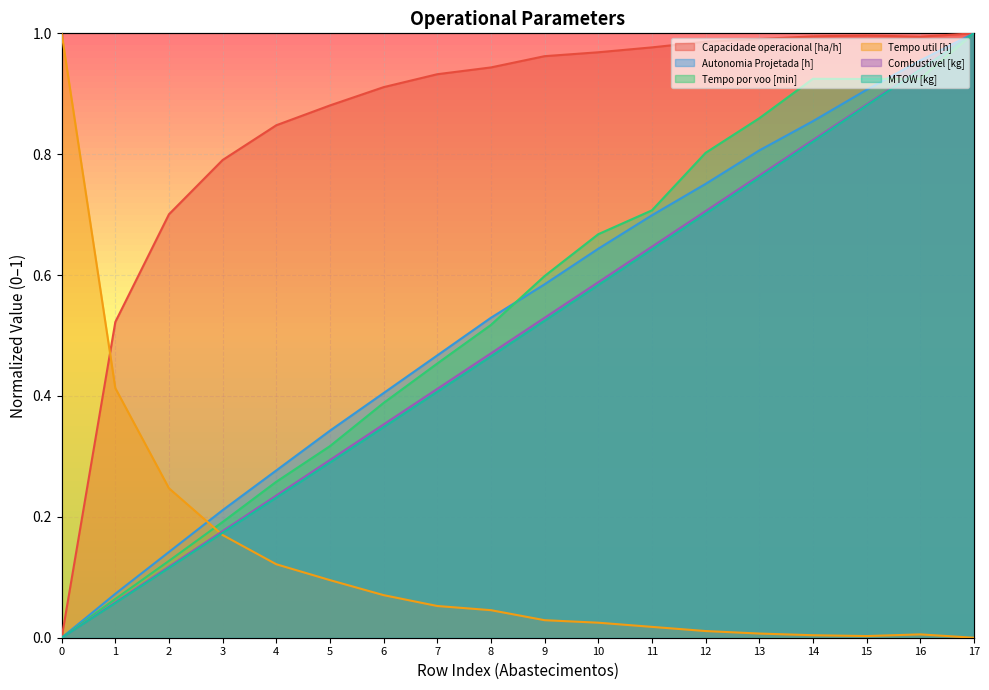

In Tempo por voo [min], how many points are higher than both neighbors (excluding endpoints)?

1